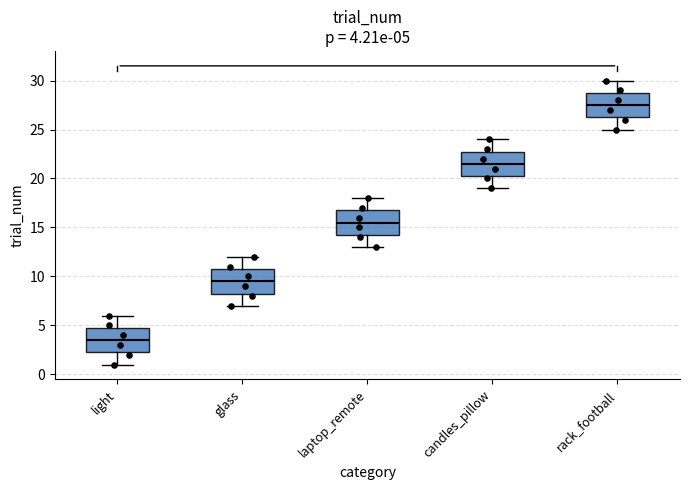

Which box has the highest median line?

rack_football